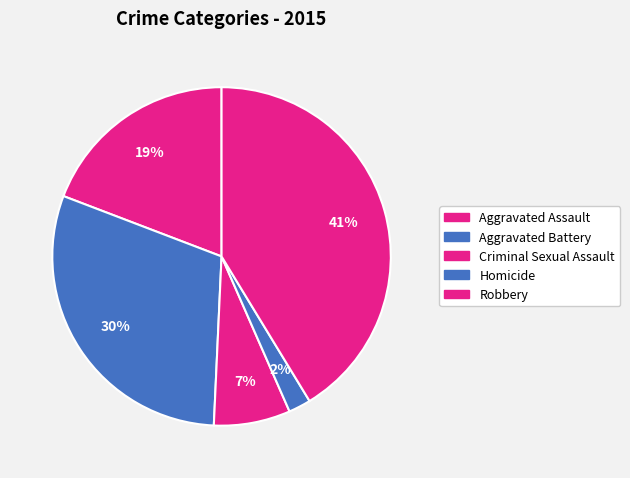

Combined, what portion of the pie is Aggravated Assault and Robbery?

60.5%